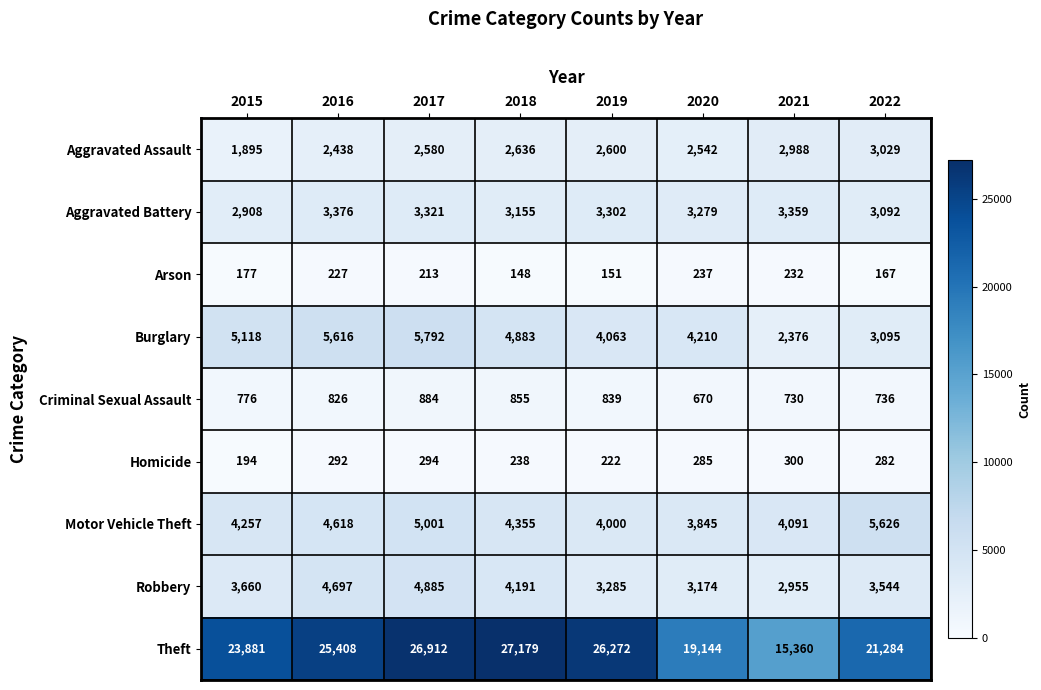

What is the approximate value of Burglary at 2015, to the nearest 50?

5100